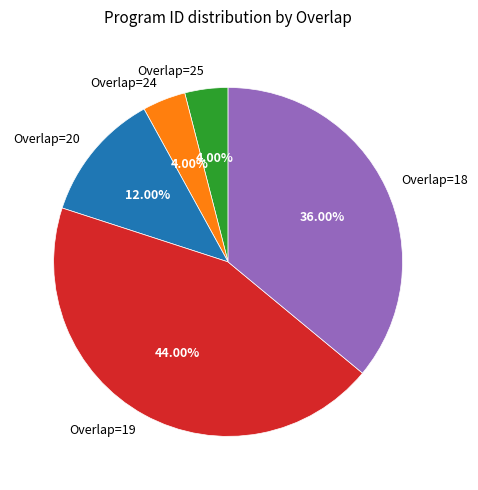

How many segments does this pie chart have?

5